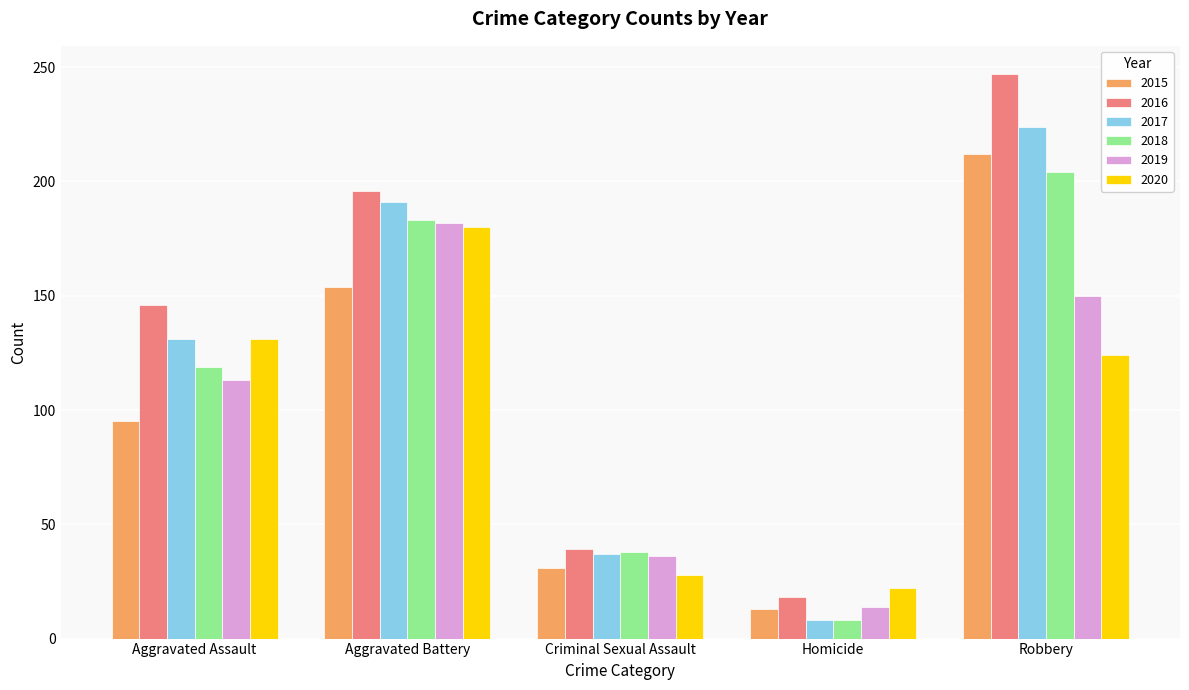

The 2018 series shows 38 at Criminal Sexual Assault. True or false?

True